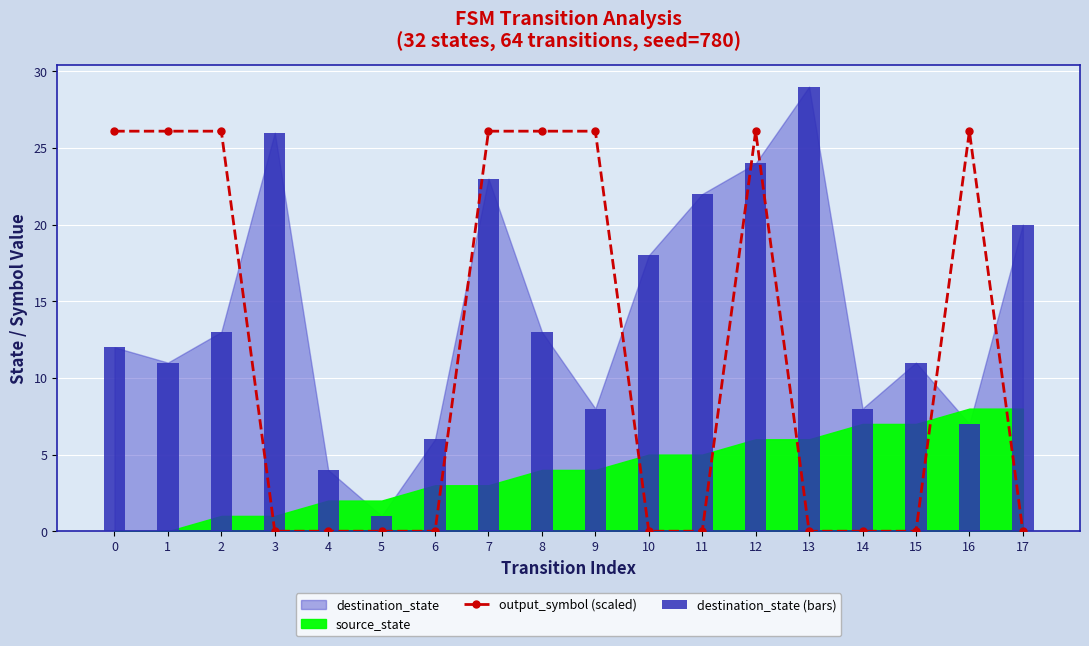

Reading right to left, list all the values displayed in this chart.

output_symbol (scaled): 0.0	26.1	0.0	0.0	0.0	26.1	0.0	0.0	26.1	26.1	26.1	0.0	0.0	0.0	0.0	26.1	26.1	26.1
destination_state (bars): 20.0	7.0	11.0	8.0	29.0	24.0	22.0	18.0	8.0	13.0	23.0	6.0	1.0	4.0	26.0	13.0	11.0	12.0